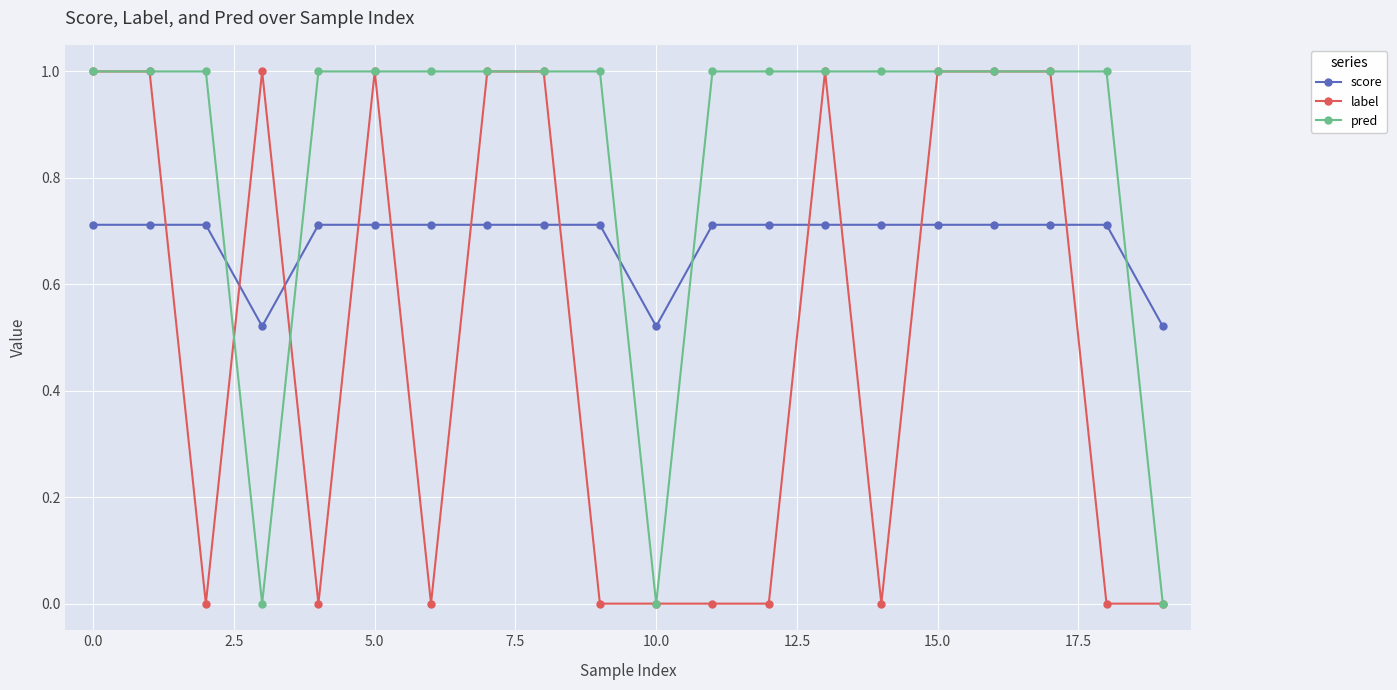

True or false: label has more than 1 points higher than both neighbors.

True